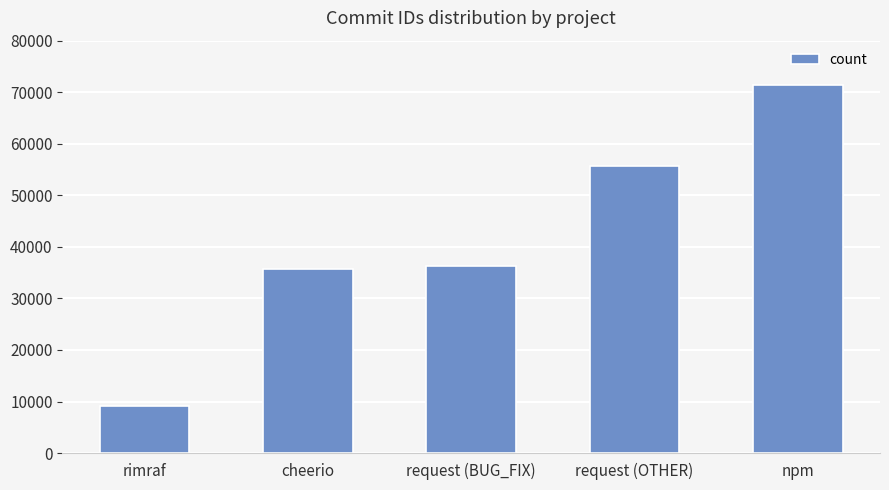

What is the label of the 4th bar from the left?

request (OTHER)